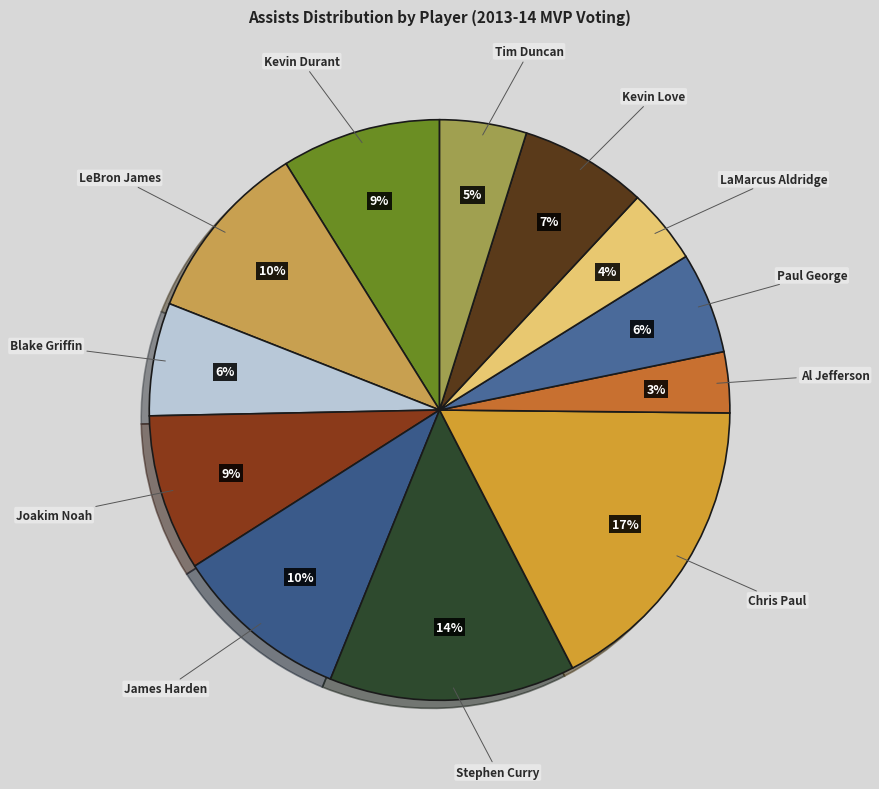

How many slices are in this pie chart?

12